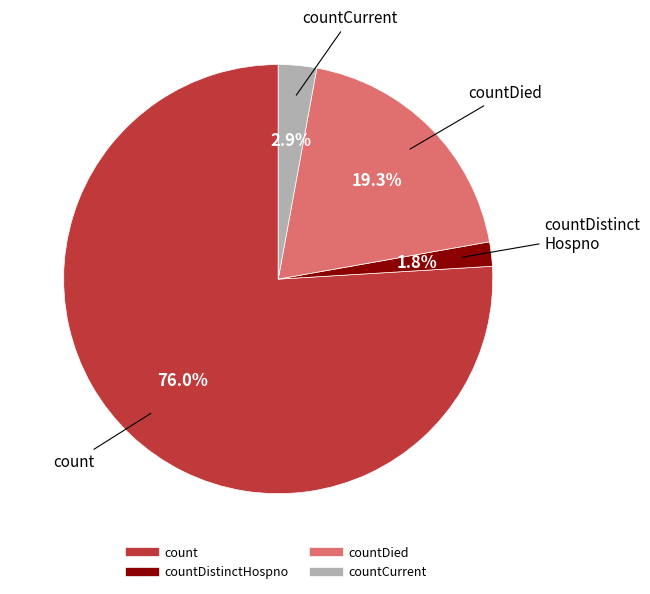

Is there a majority slice in this chart?

Yes